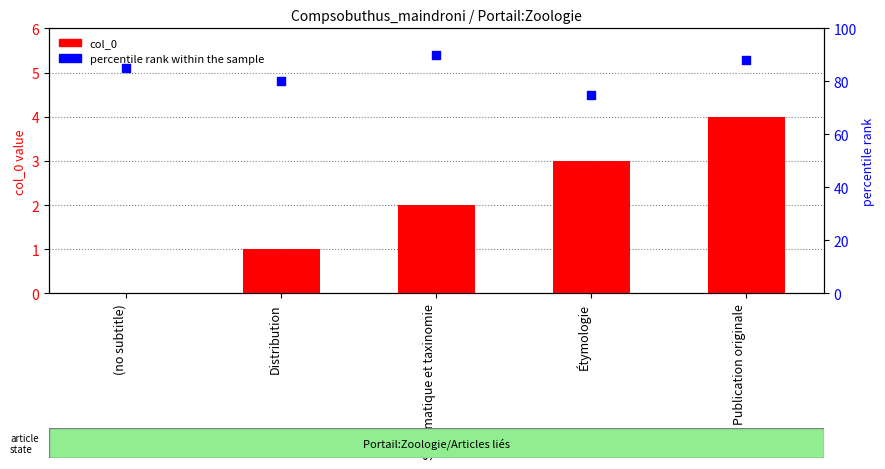

What is the total value across all series at (no subtitle)?

85